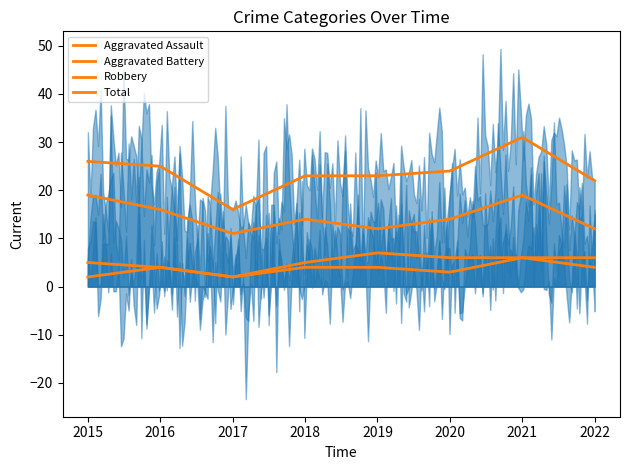

What is the average value of the Total series?

24